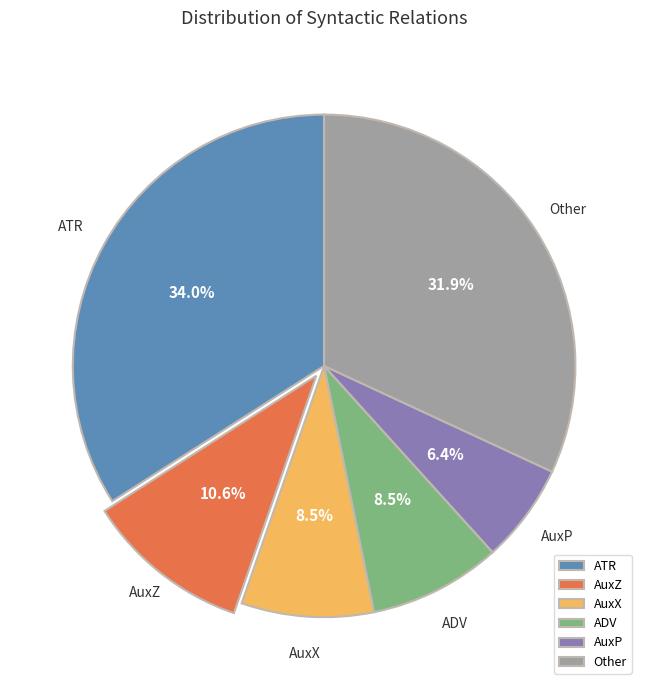

How many segments does this pie chart have?

6